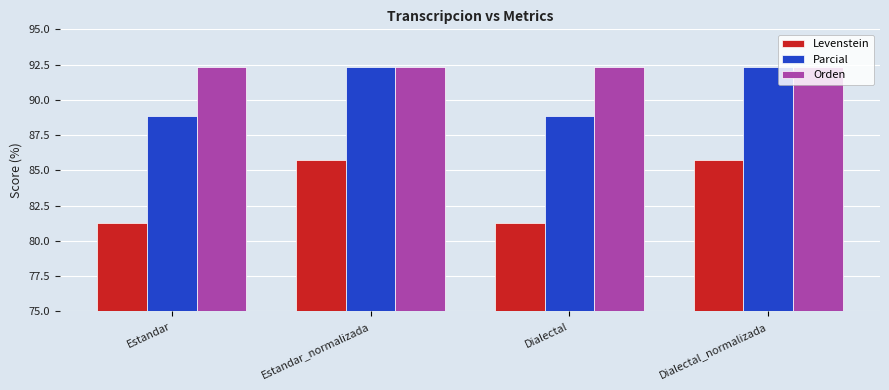

Does the chart contain stacked bars?

No